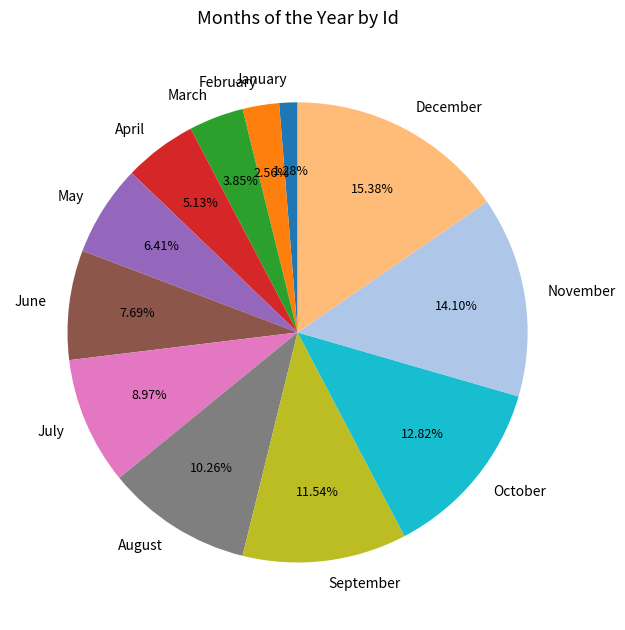

What portion of the pie excludes September?

88.5%